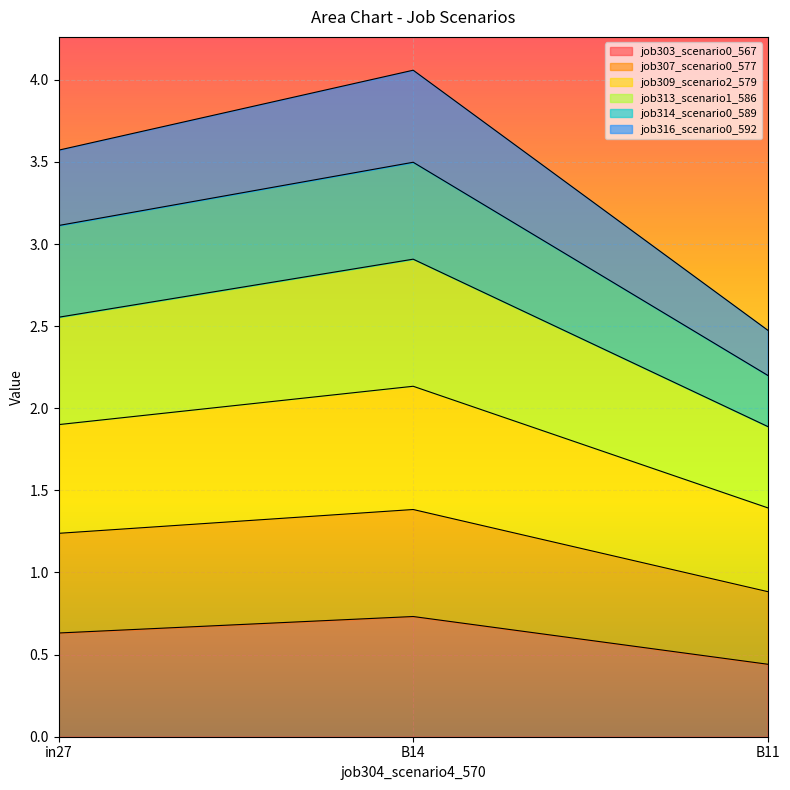

At how many categories does at least one series exceed 2?

3